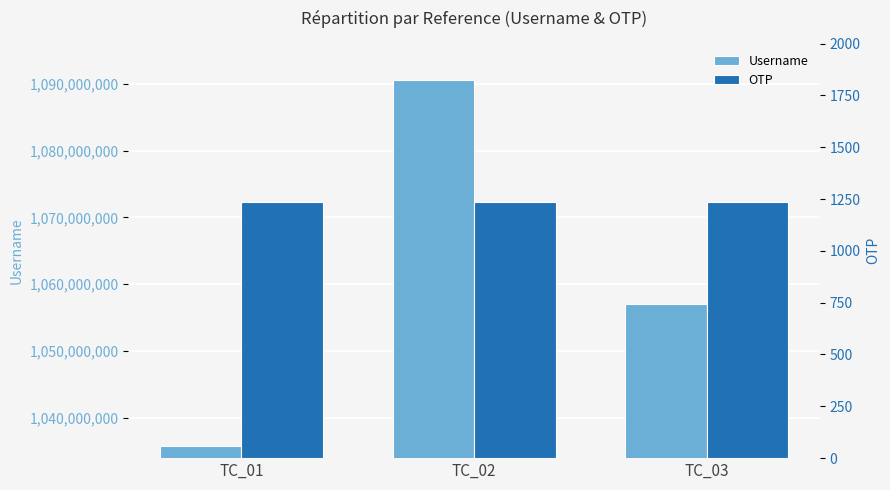

Which has a higher value, TC_02 or TC_03?

TC_02